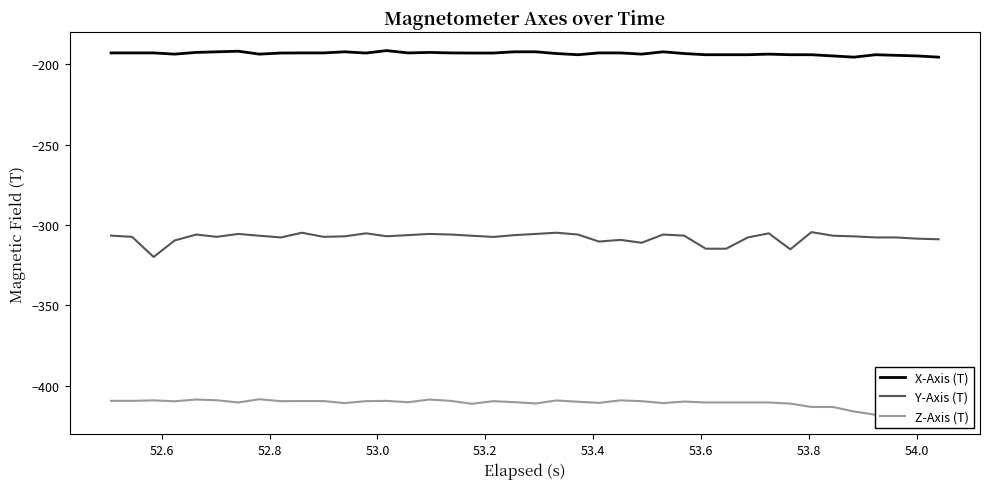

What is the highest value of the X-Axis (T) series?

-191.6